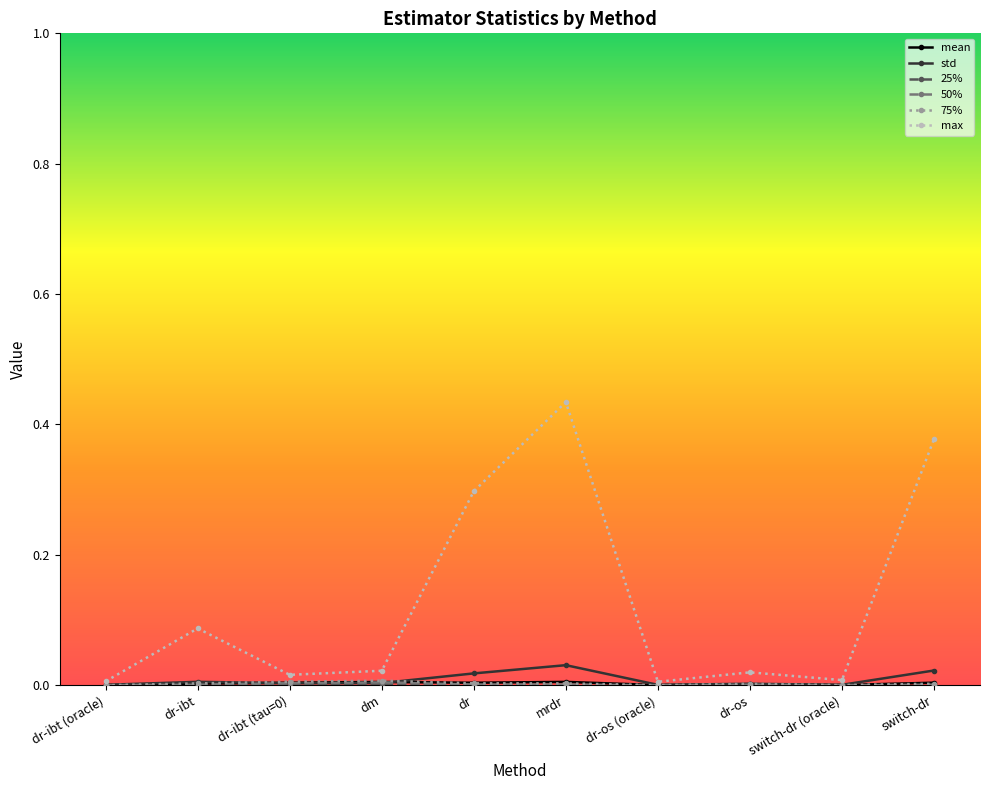

Which series has the widest spread of values?

max